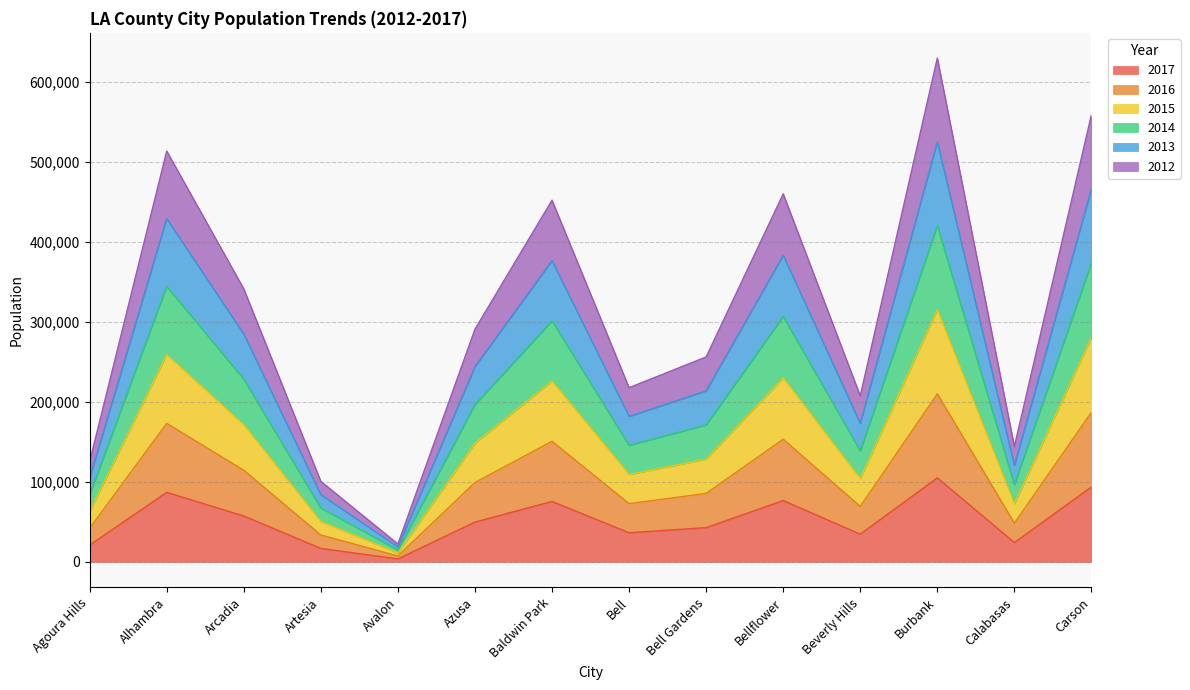

At which category does 2014 reach its first local valley?

Avalon